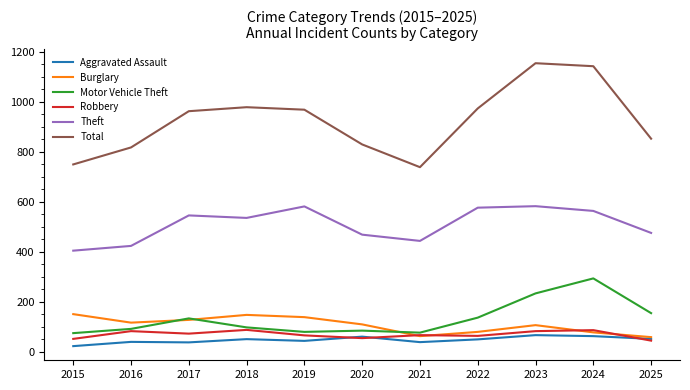

The value of Total at 2019 is 1470. True or false?

False